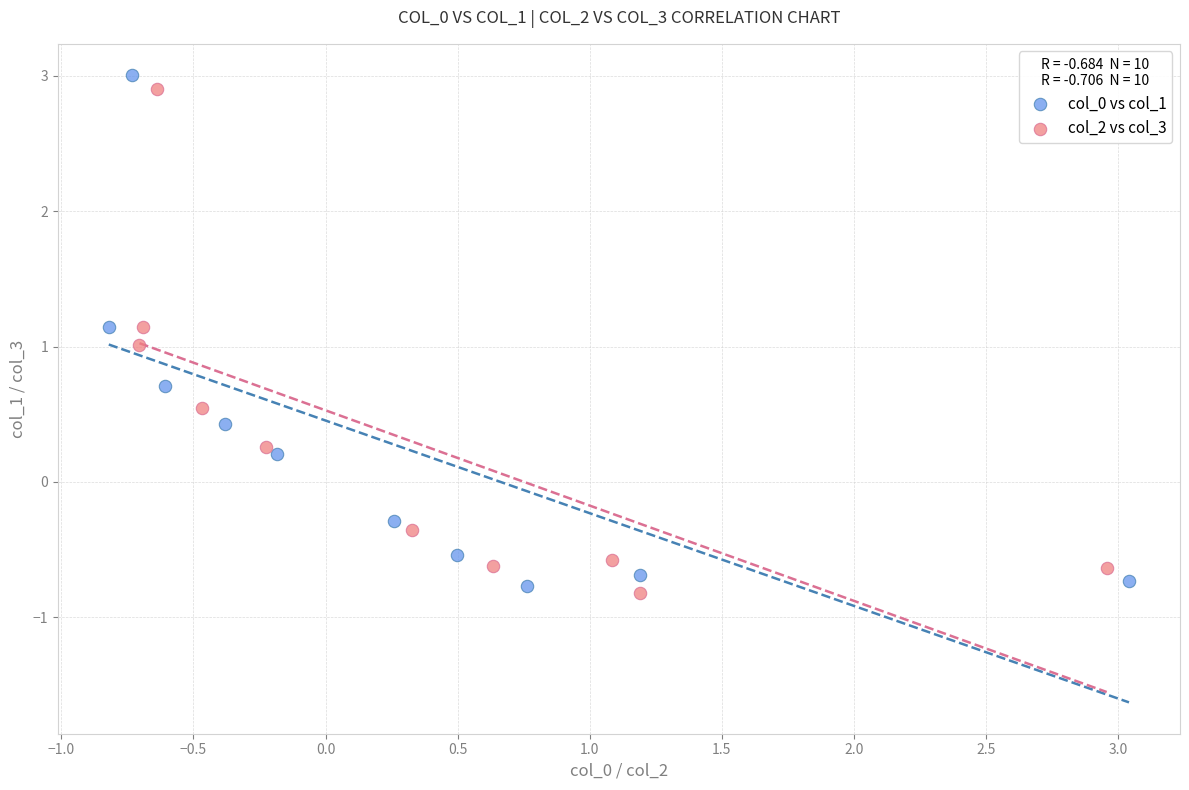

What are all the series names shown in the legend?

col_0 vs col_1, col_2 vs col_3